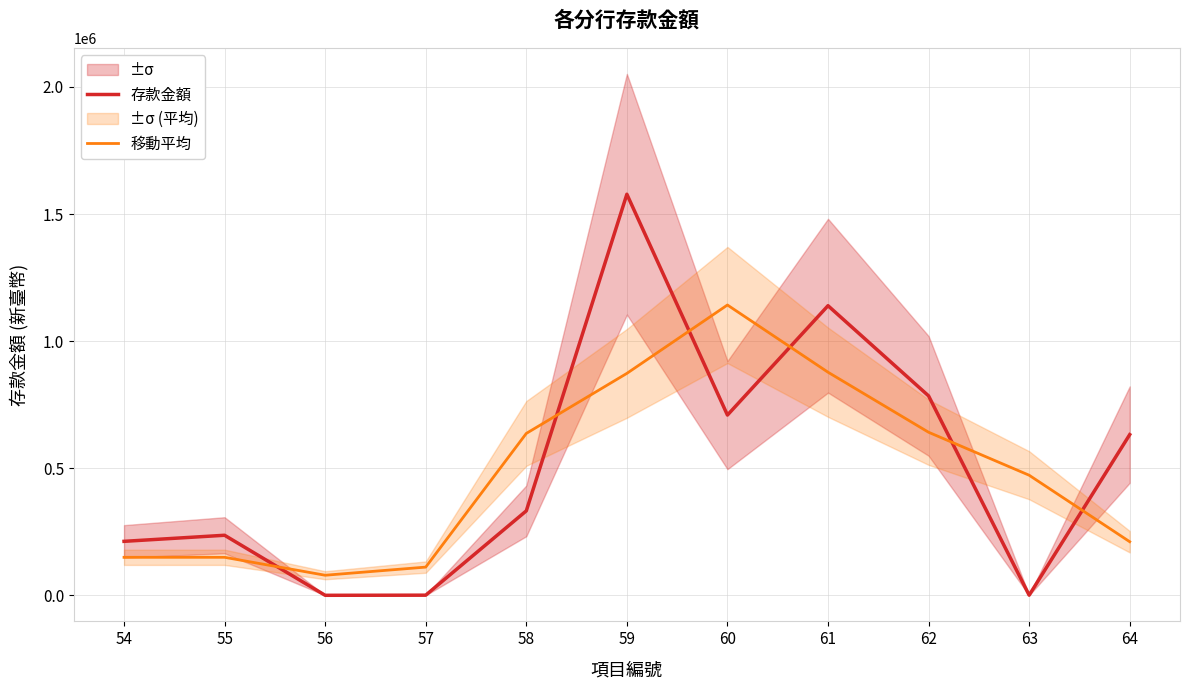

Is it true that 存款金額 equals 281451.9 at 64?

False